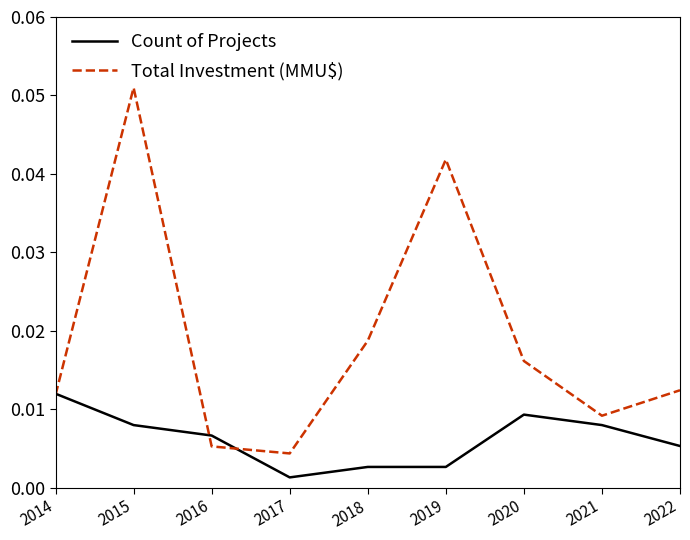

Rank the series by their maximum value, from highest to lowest.

Total Investment (MMU$), Count of Projects